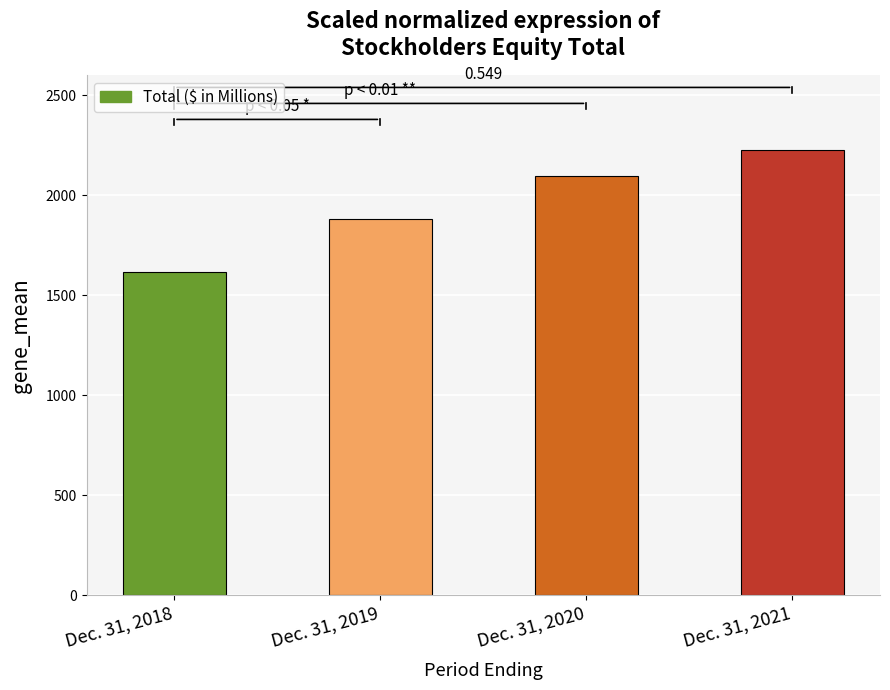

What is the difference between the values at Dec. 31, 2020 and Dec. 31, 2018?

482.7